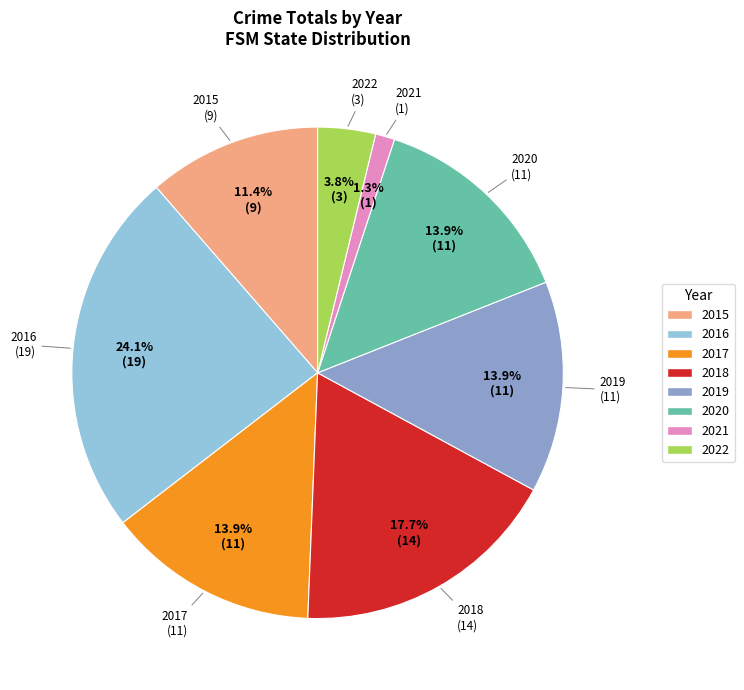

Which has a higher value, 2019 or 2015?

2019